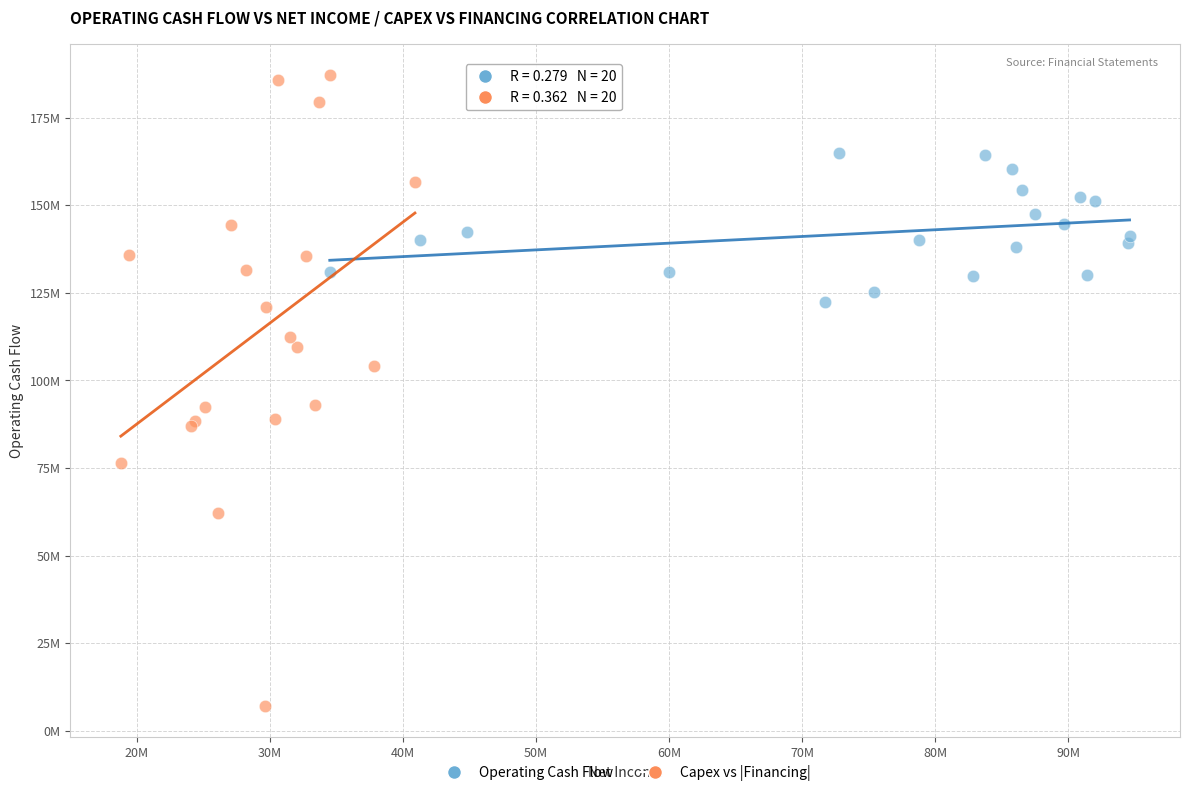

What are all the series names shown in the legend?

Operating Cash Flow, Capex vs |Financing|